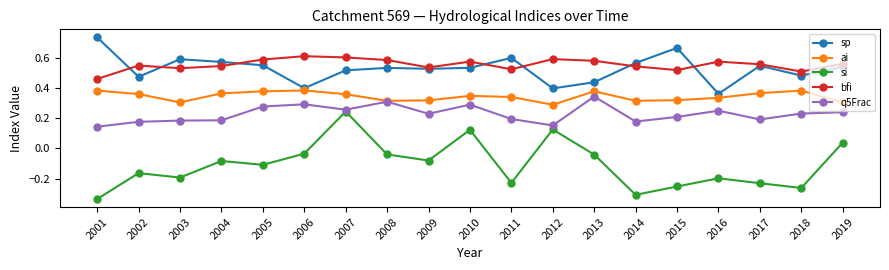

What is the sum of all sp values?

10.0